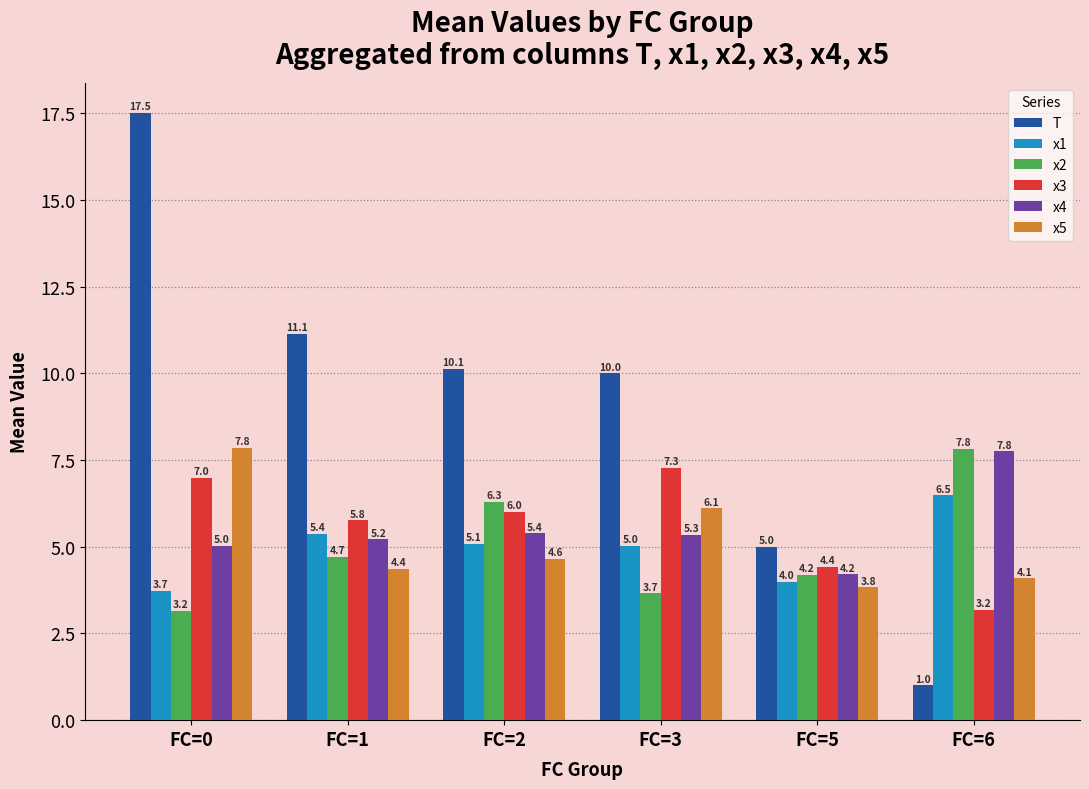

Reading left to right, extract all data points from this chart.

T: FC=0=17.5	FC=1=11.1	FC=2=10.1	FC=3=10.0	FC=5=5.0	FC=6=1.0
x1: FC=0=3.7	FC=1=5.4	FC=2=5.1	FC=3=5.0	FC=5=4.0	FC=6=6.5
x2: FC=0=3.2	FC=1=4.7	FC=2=6.3	FC=3=3.7	FC=5=4.2	FC=6=7.8
x3: FC=0=7.0	FC=1=5.8	FC=2=6.0	FC=3=7.3	FC=5=4.4	FC=6=3.2
x4: FC=0=5.0	FC=1=5.2	FC=2=5.4	FC=3=5.3	FC=5=4.2	FC=6=7.8
x5: FC=0=7.8	FC=1=4.4	FC=2=4.6	FC=3=6.1	FC=5=3.8	FC=6=4.1